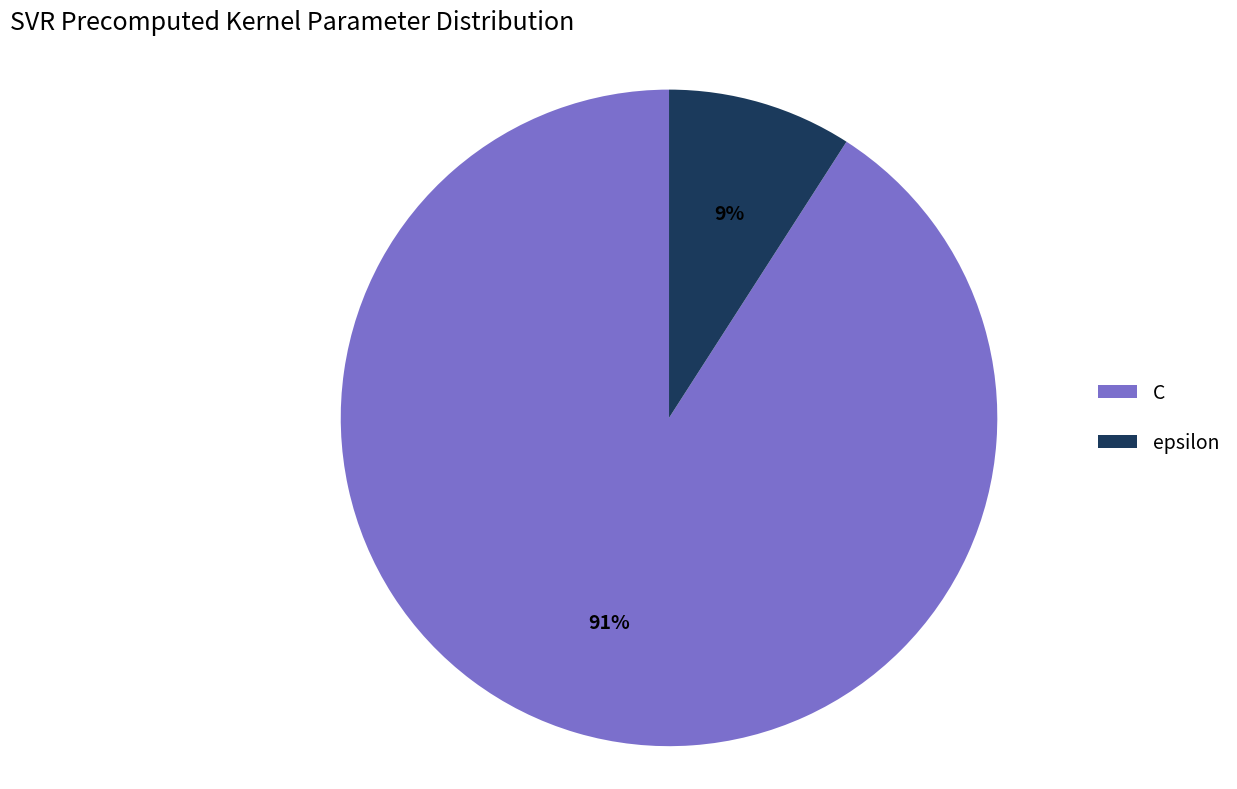

To the nearest percent, what percentage of the pie is epsilon?

9%